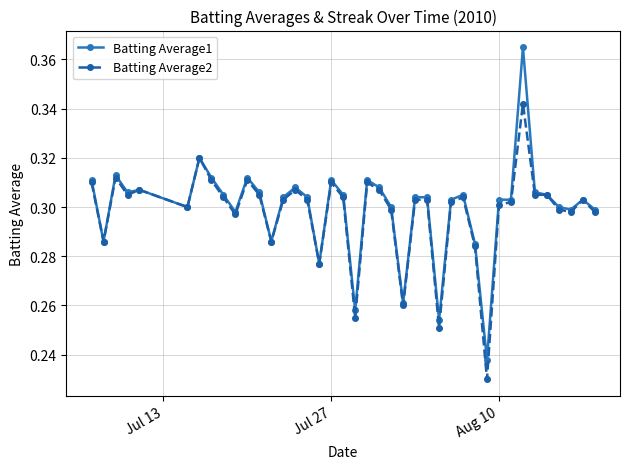

List the series in order of their peak value, highest first.

Batting Average1, Batting Average2